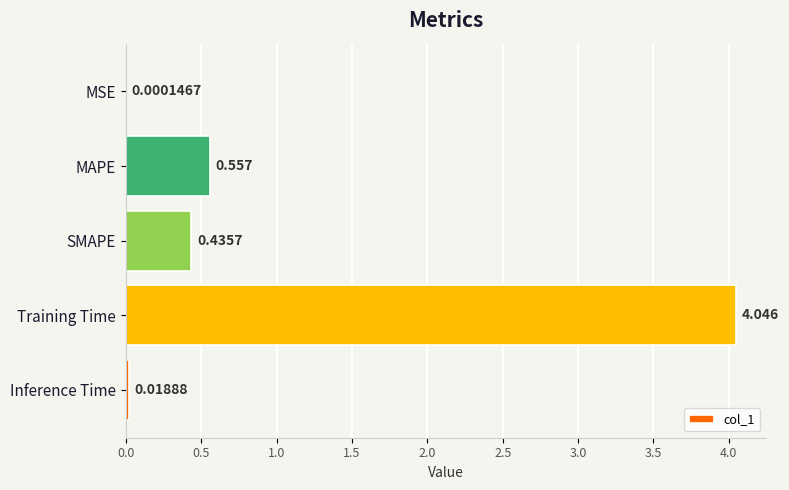

Which label corresponds to the largest value in the chart?

Training Time